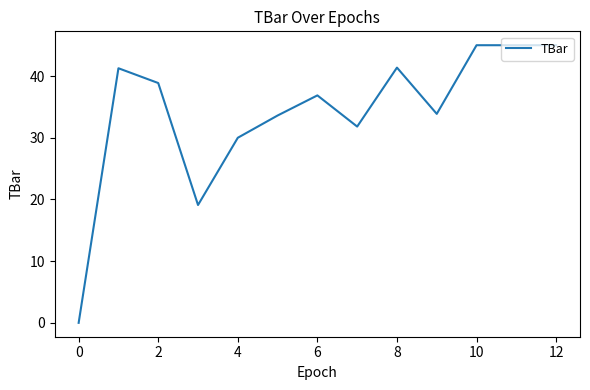

What is the difference between the maximum and minimum values?

45.0